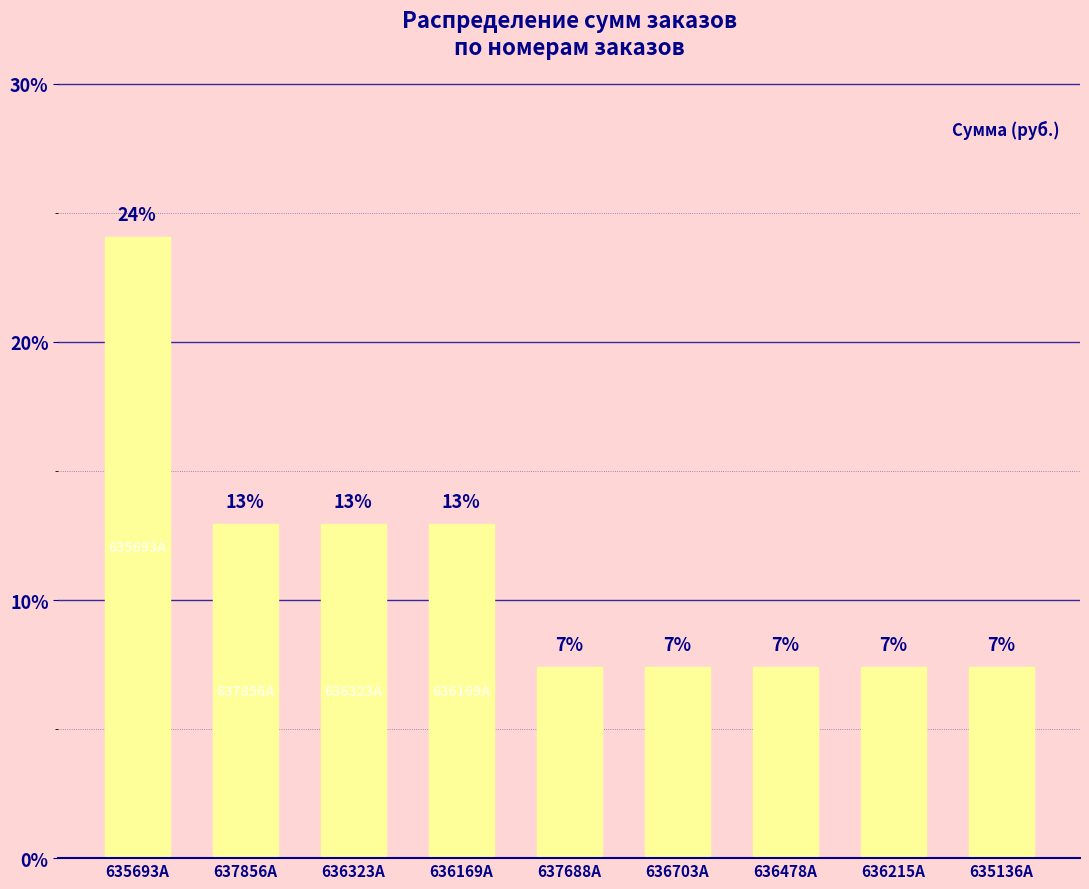

How many bars are there in total?

9